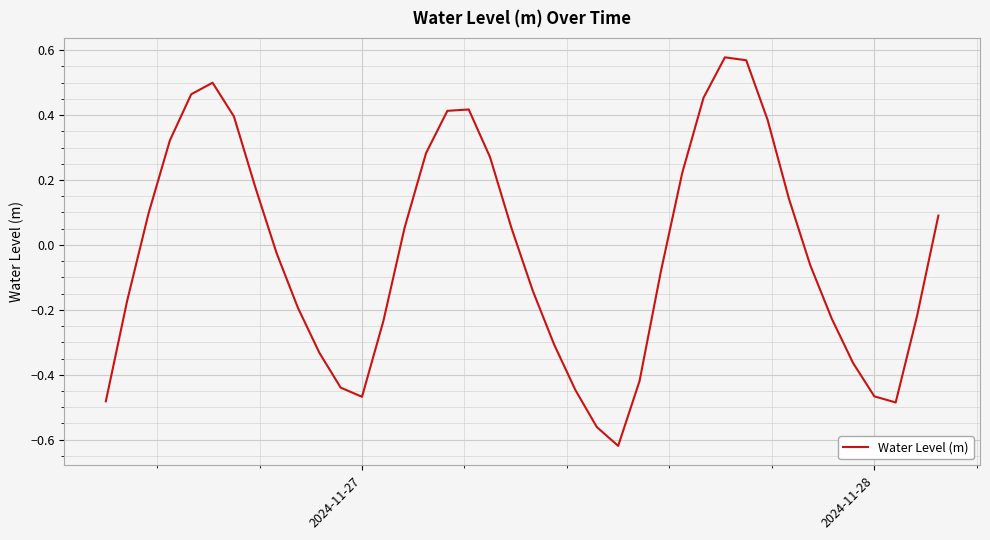

What is the difference between the maximum and minimum values?

1.2